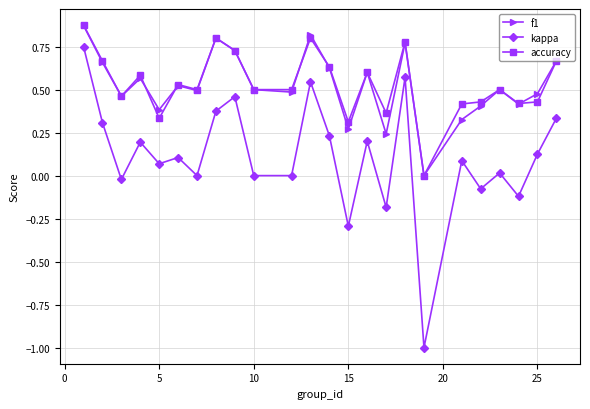

What is the lowest value of the kappa series?

-1.0